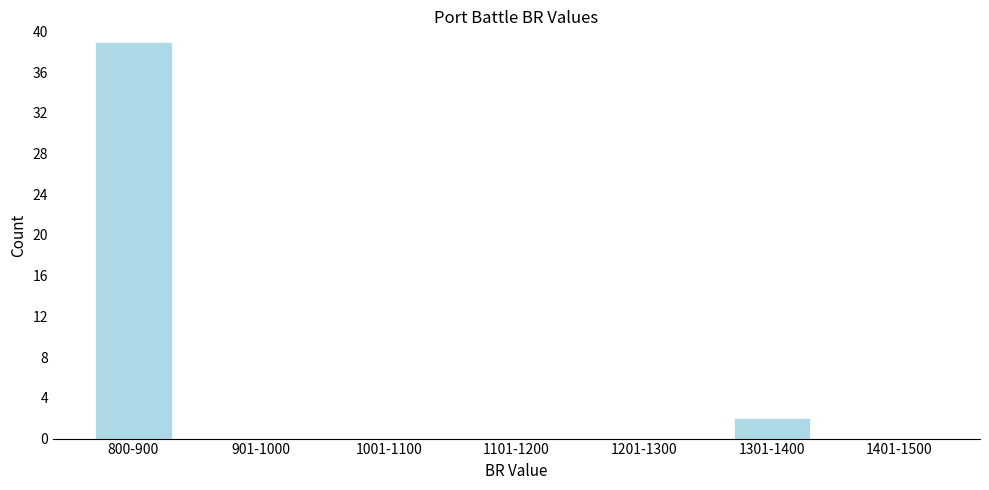

Reading right to left, transcribe all the data shown in this chart.

1401-1500=0	1301-1400=2	1201-1300=0	1101-1200=0	1001-1100=0	901-1000=0	800-900=39